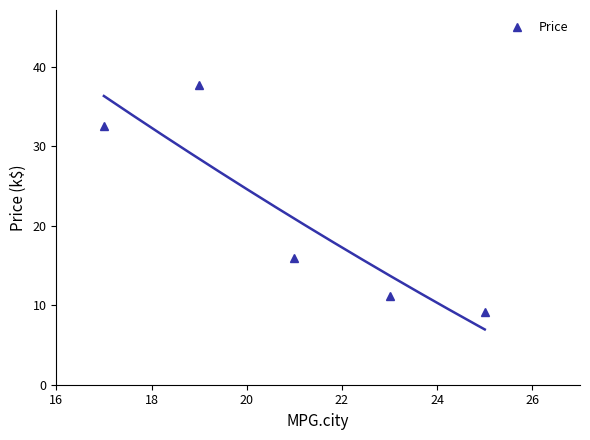

How many lines are shown in the chart?

1